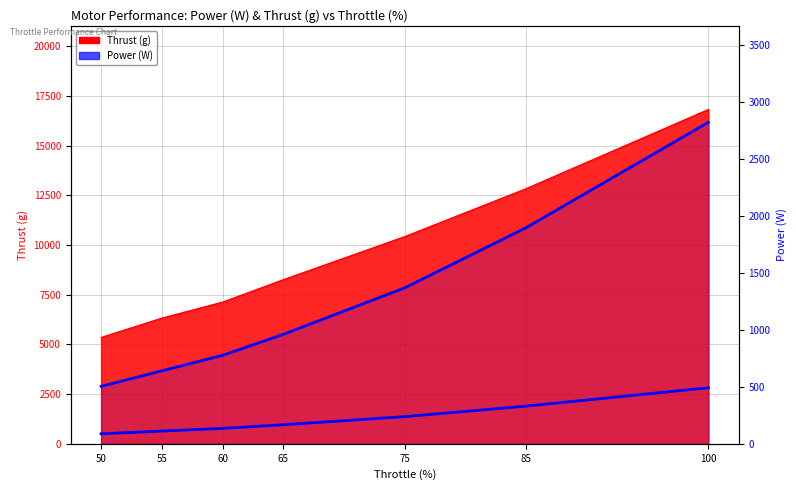

Rank the categories by value from lowest to highest.

50, 55, 60, 65, 75, 85, 100